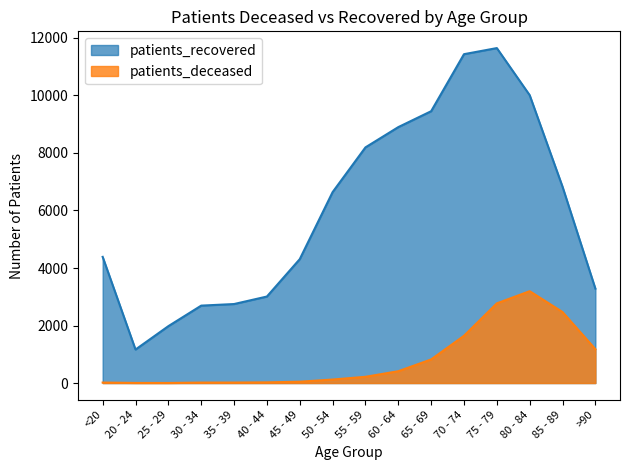

In patients_deceased, how many points are lower than both neighbors (excluding endpoints)?

1